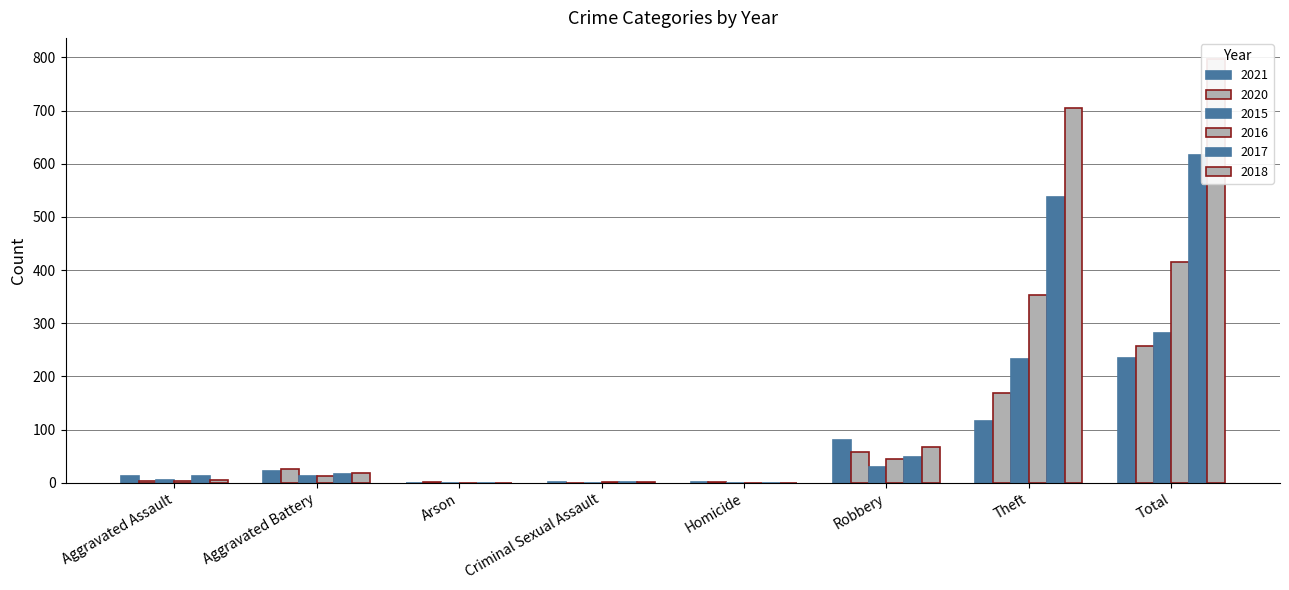

What is the label of the 5th bar from the right?

Criminal Sexual Assault